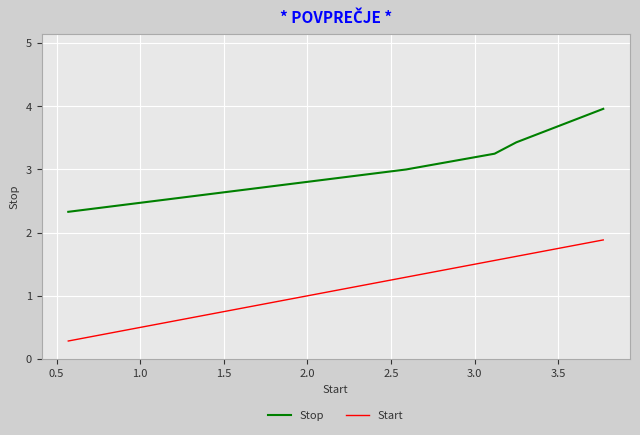

Which series has the largest total across all categories?

Stop